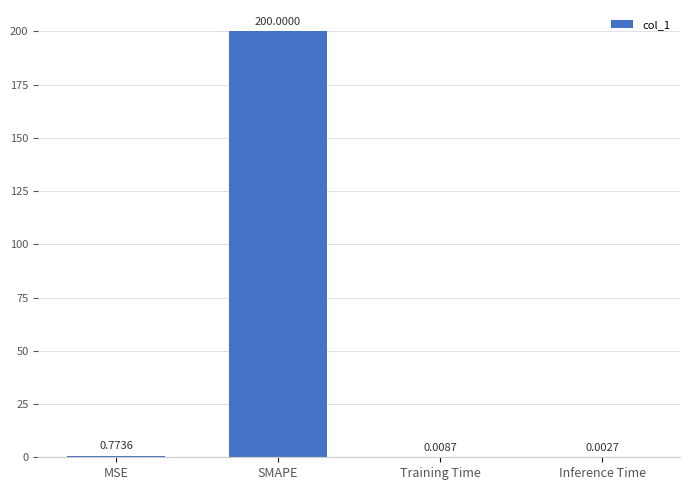

How many distinct data groups are displayed?

1